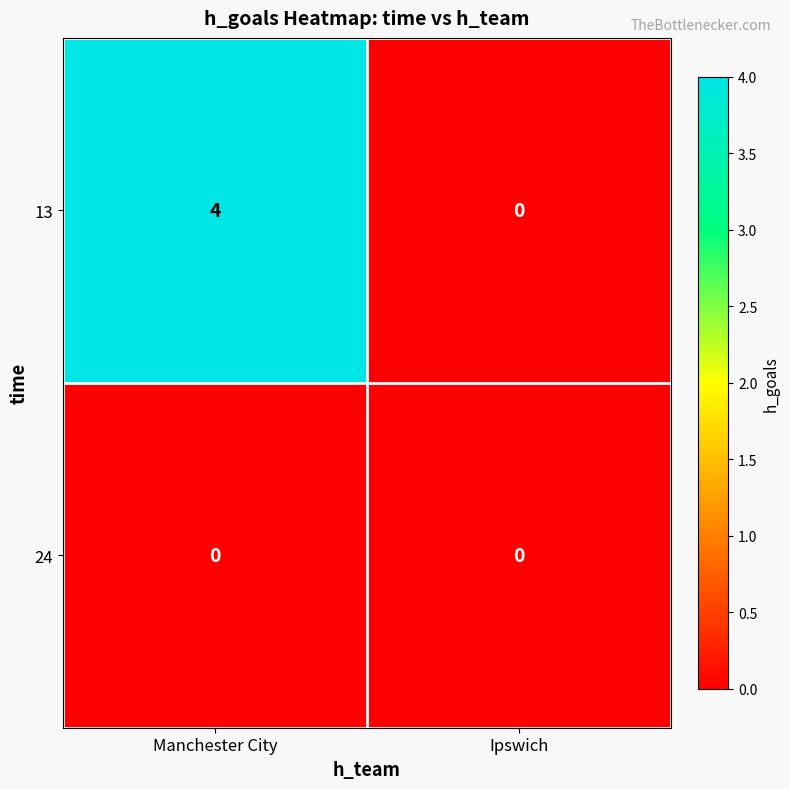

What is the greatest value displayed?

4